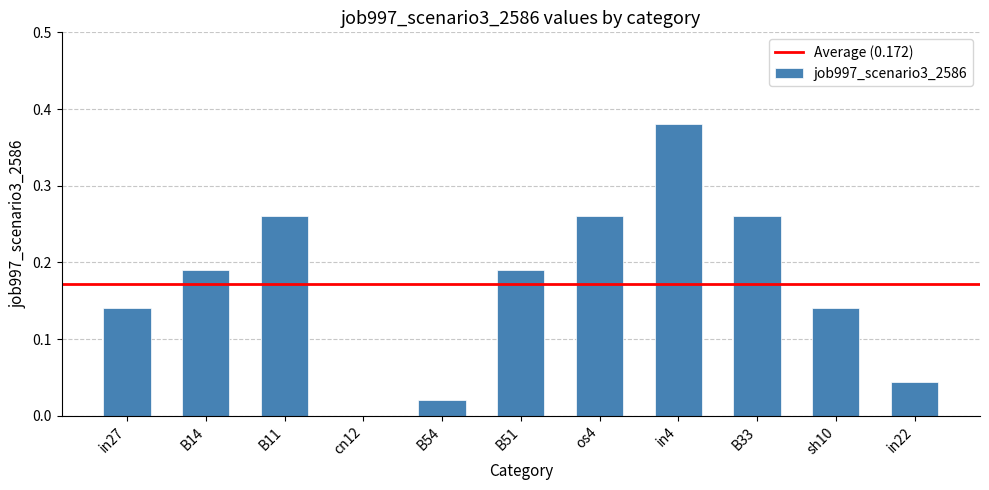

At which category does the chart reach its peak across all series?

in4